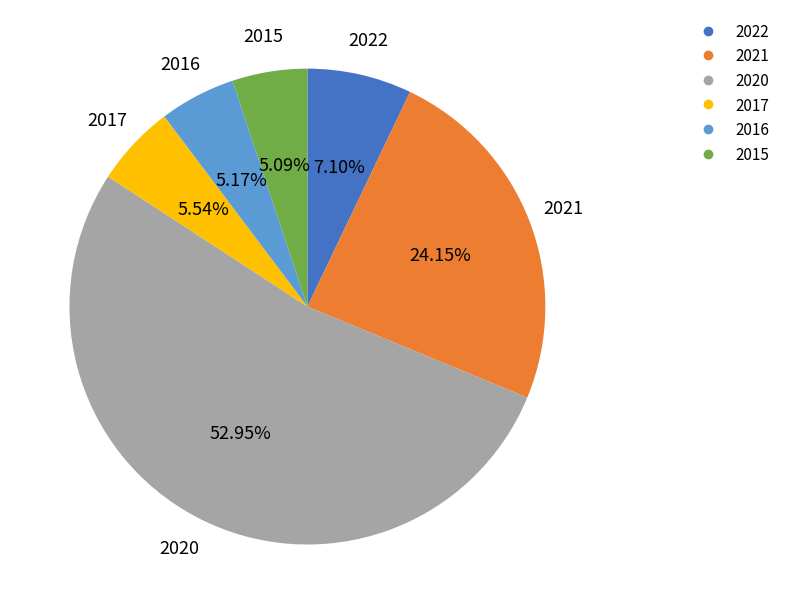

How many segments does this pie chart have?

6